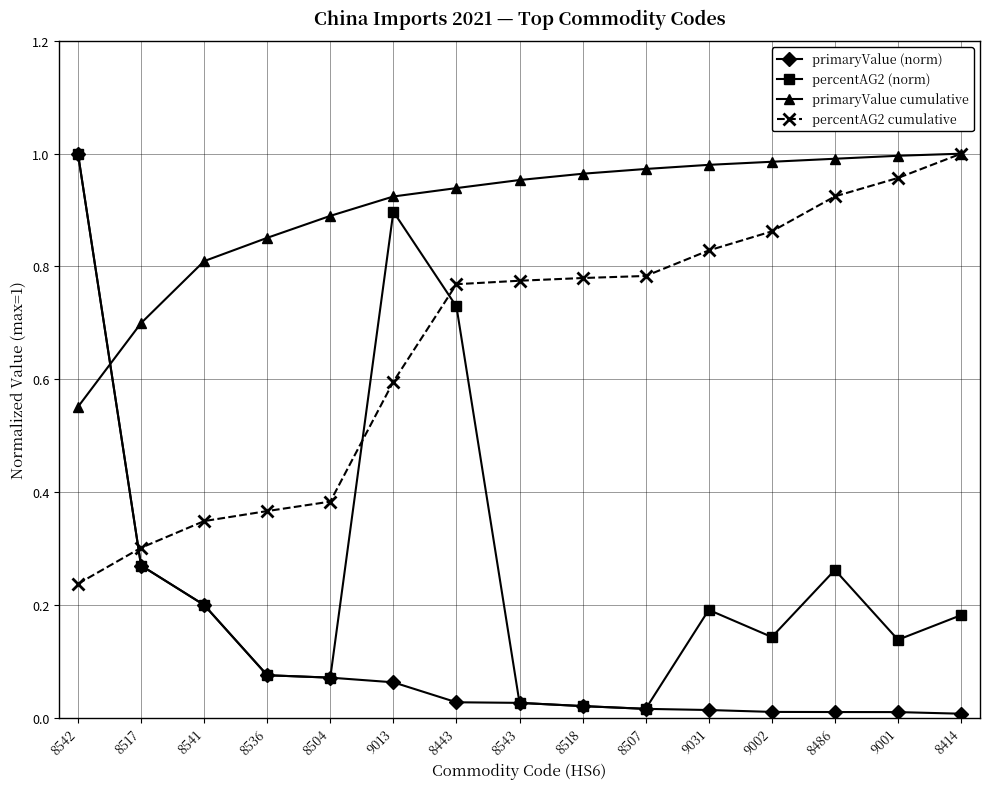

Which series has the largest range (max minus min)?

primaryValue (norm)